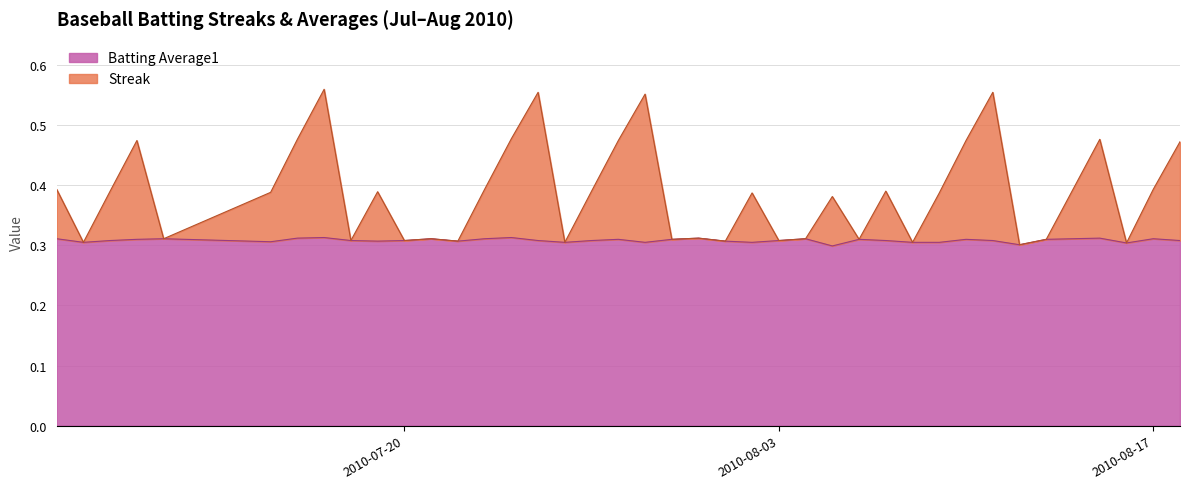

Rank the series by their maximum value, from highest to lowest.

Streak, Batting Average1